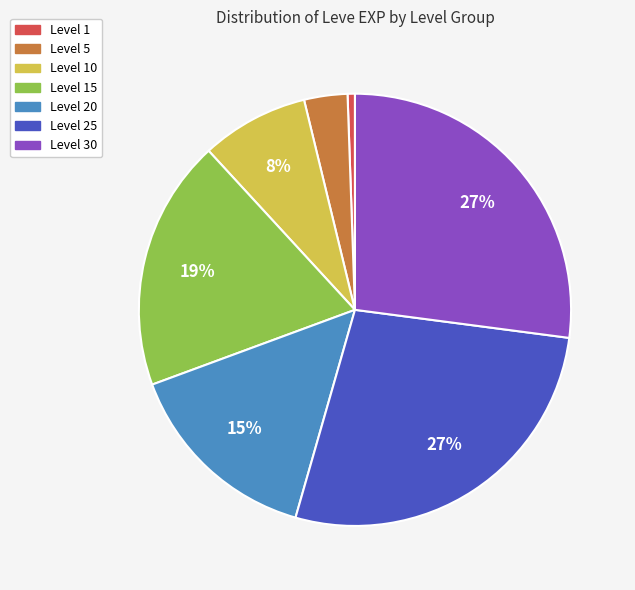

To the nearest percent, what portion does Level 1 represent?

1%